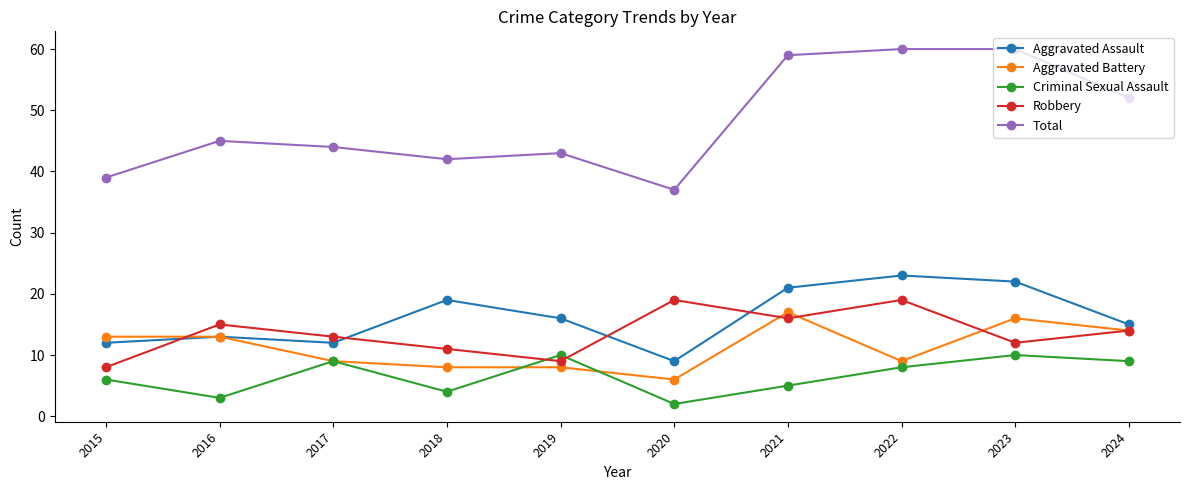

What is the approximate value of Robbery at 2019?

9